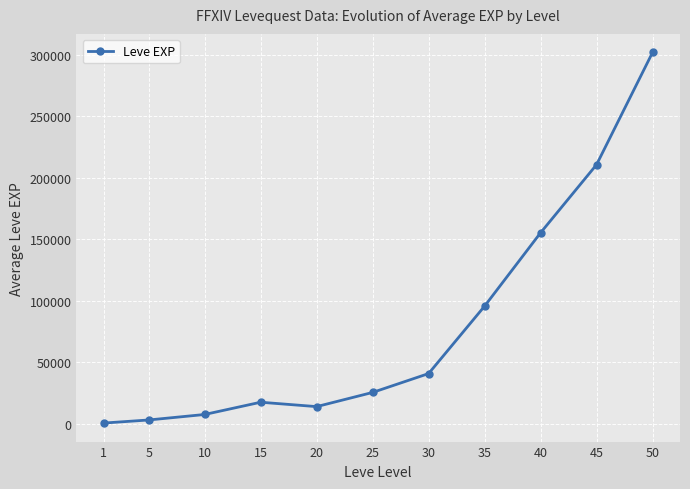

What is the difference between the maximum and minimum values?

301423.2